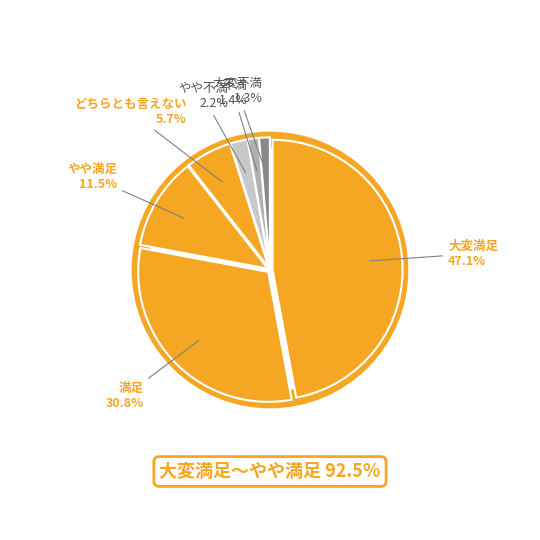

How many slices are in this pie chart?

7